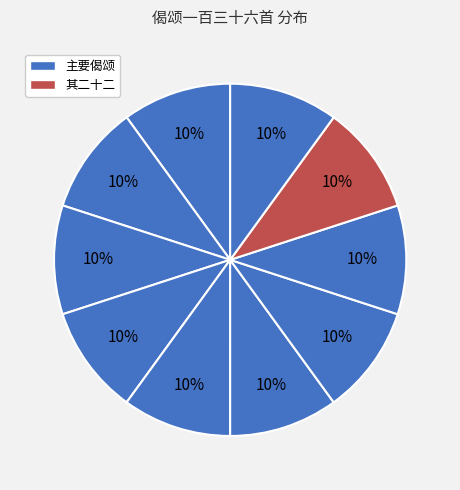

Count the number of slices in the pie.

10